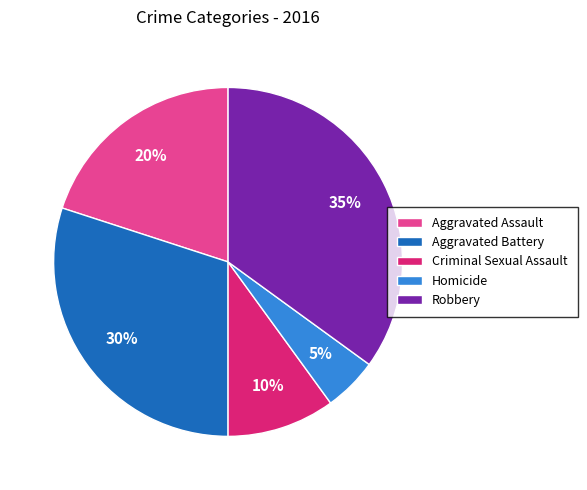

Do Aggravated Assault and Criminal Sexual Assault together represent more than half of the pie?

No